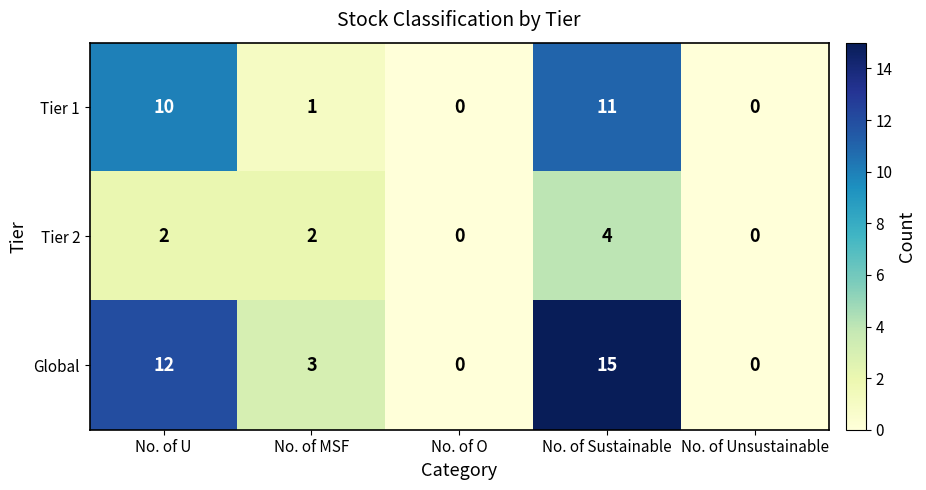

What is the total value across all series at No. of MSF?

6